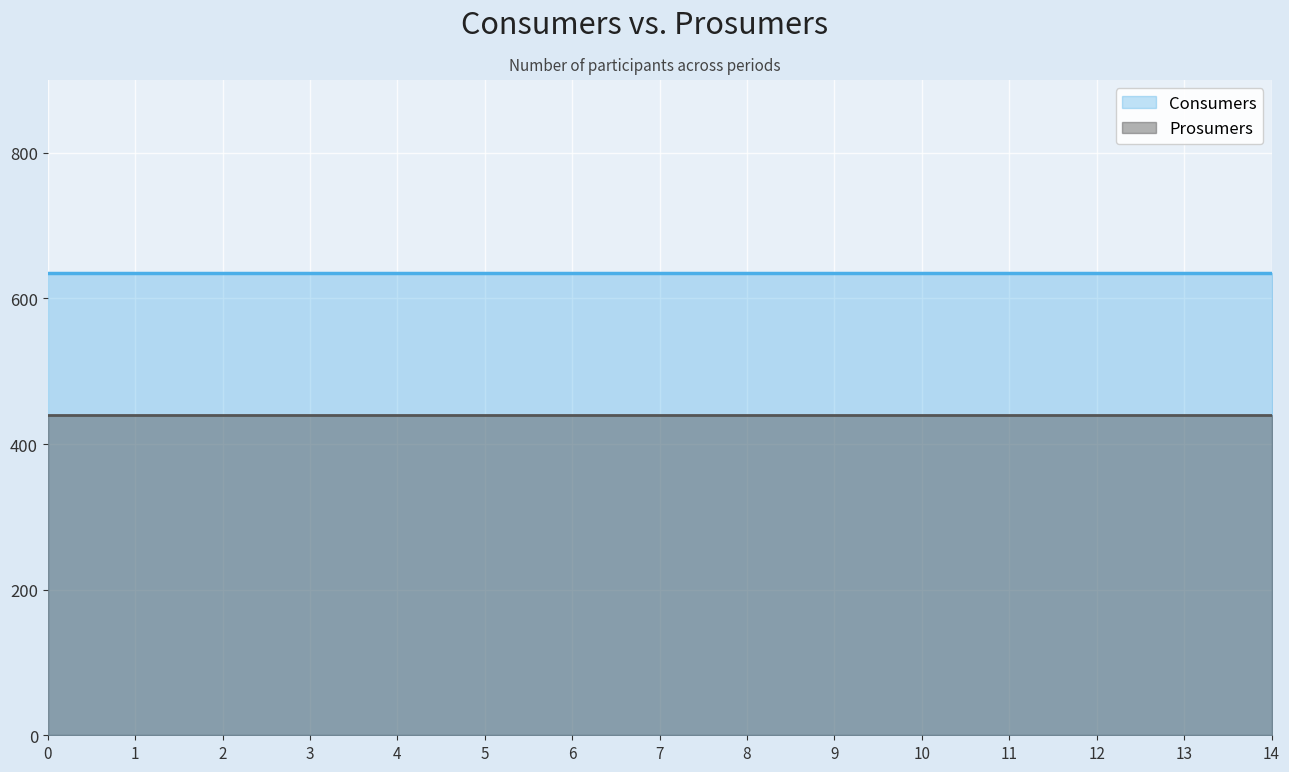

What is the value of the Prosumers point at the 3rd from the left?

440